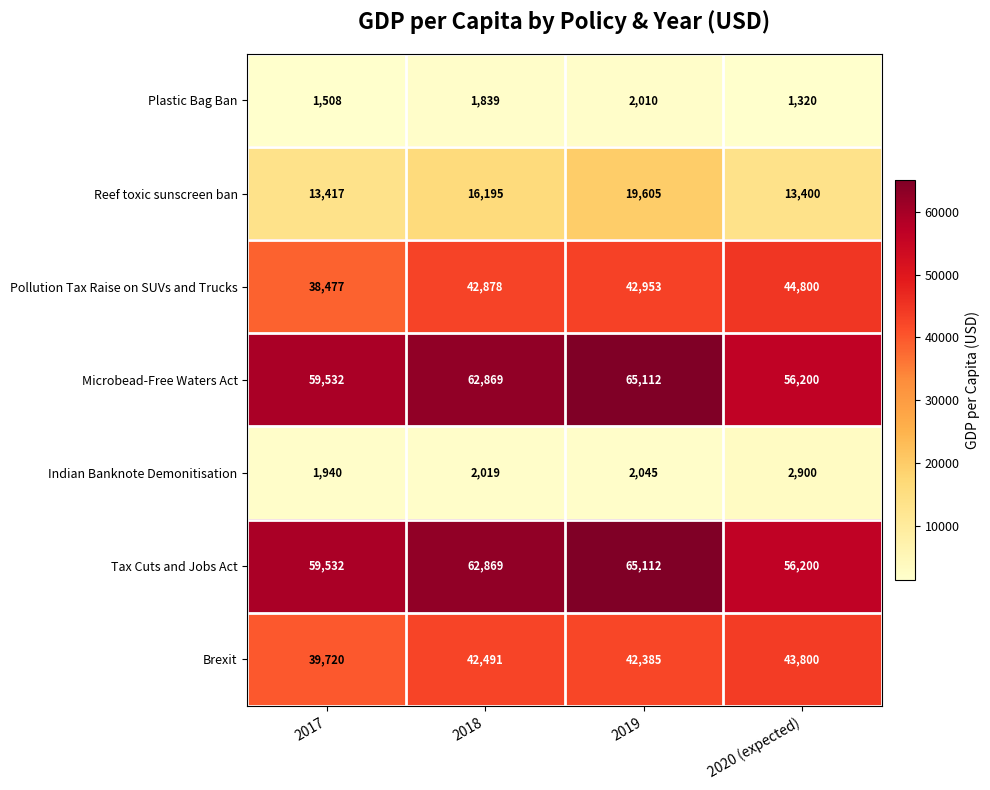

Is it true that Reef toxic sunscreen ban equals 13400 at 2020 (expected)?

True